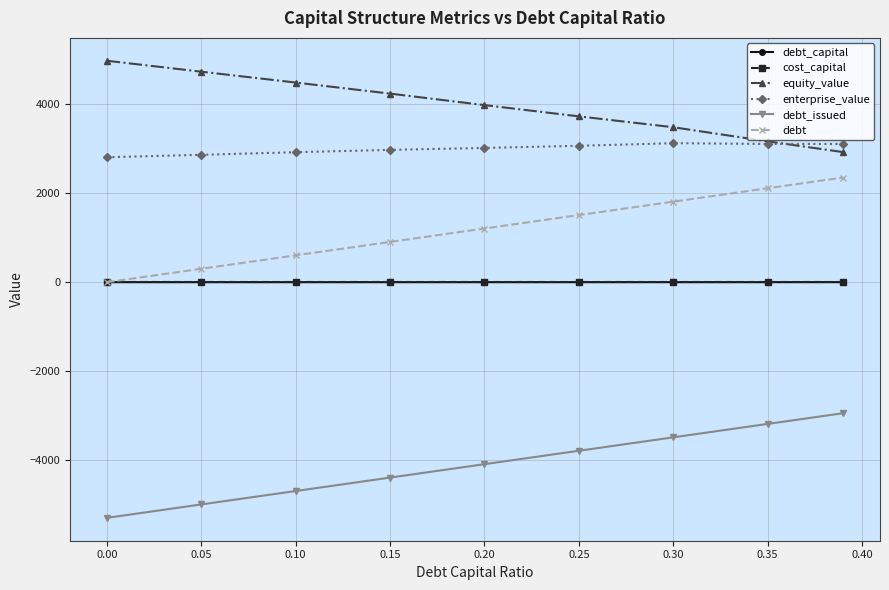

Is this an area chart (filled region under the line)?

No